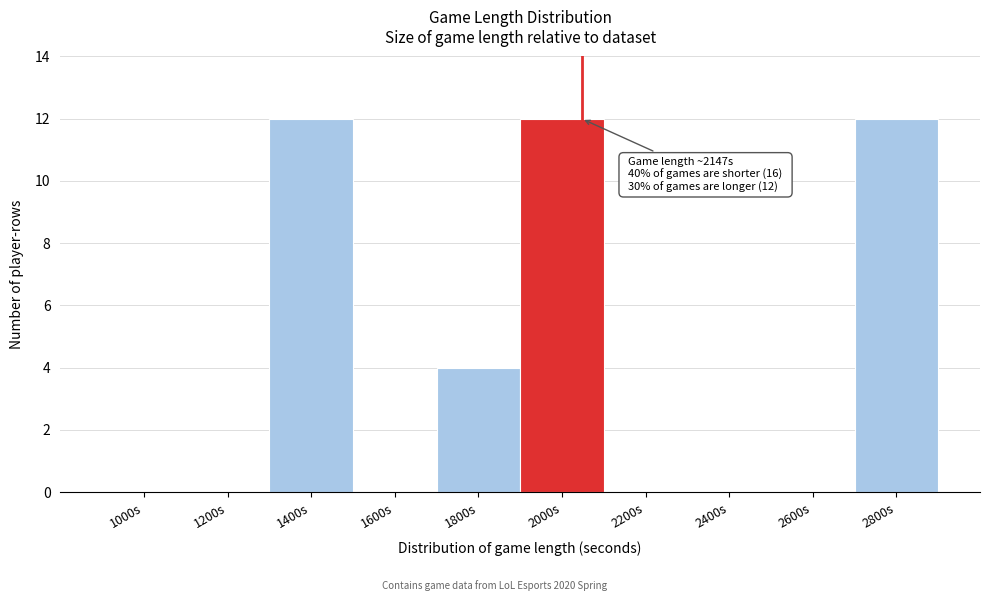

Reading left to right, list all the values displayed in this chart.

1000s=0	1200s=0	1400s=12	1600s=0	1800s=4	2000s=12	2200s=0	2400s=0	2600s=0	2800s=12